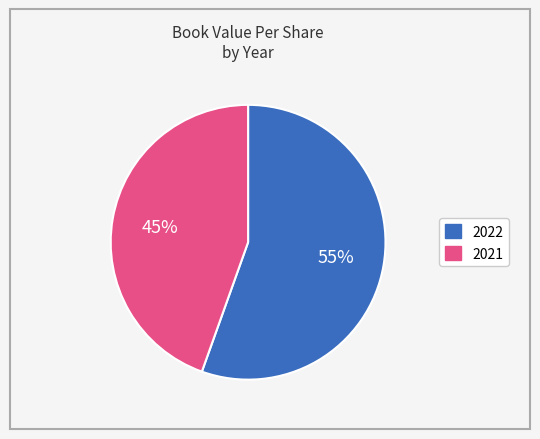

True or false: 2021 accounts for 37% of the total.

False